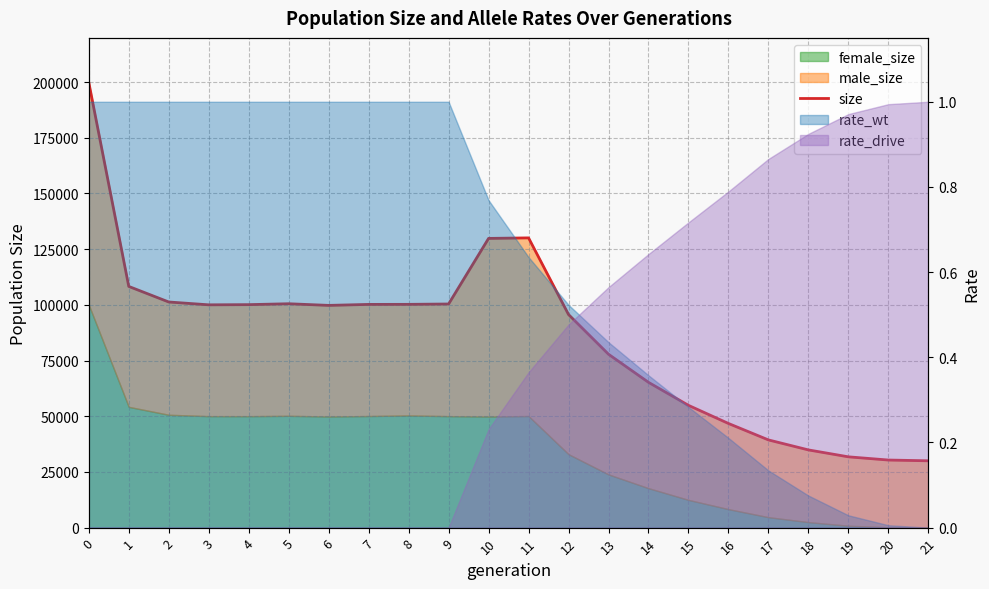

Is it true that the value at 11 is 216476?

False